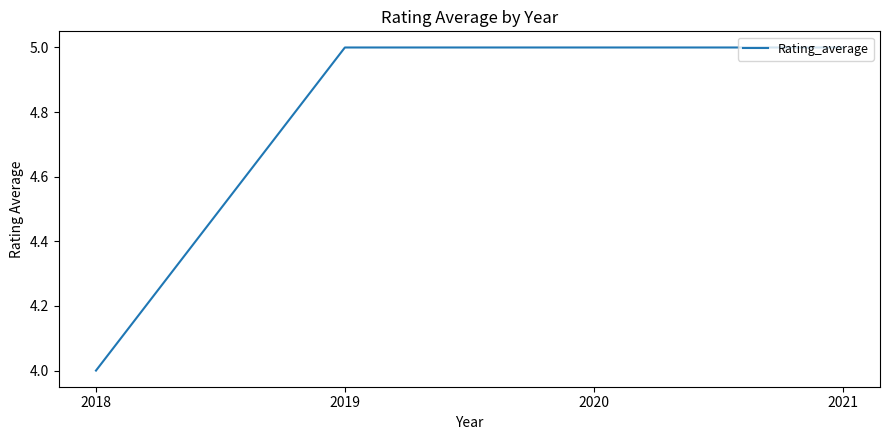

Which has a higher value, 2019 or 2018?

2019